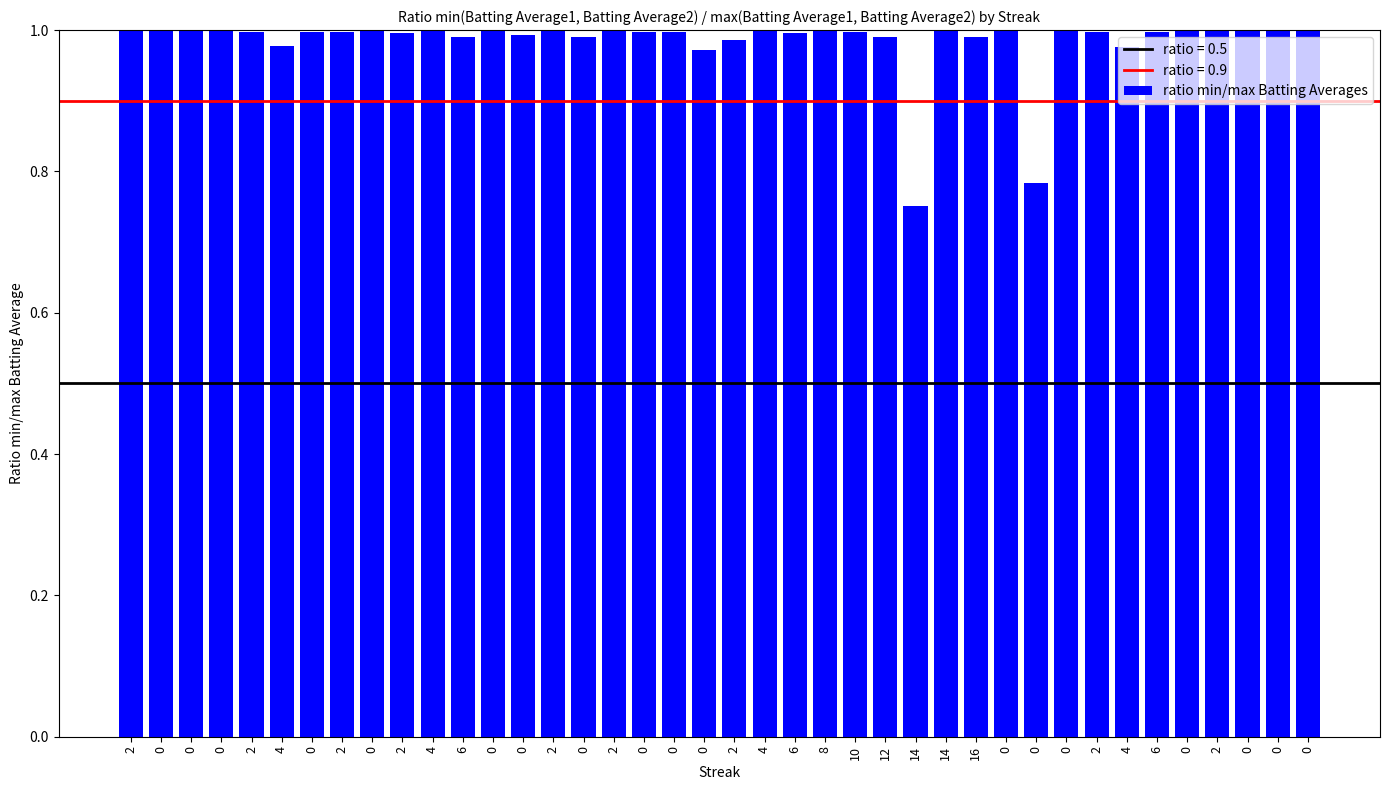

Rank the categories by value from lowest to highest.

14, 0, 0, 4, 4, 2, 6, 0, 12, 16, 0, 2, 6, 2, 0, 2, 0, 0, 10, 2, 6, 2, 0, 0, 0, 0, 4, 0, 2, 2, 4, 8, 14, 0, 0, 0, 2, 0, 0, 0